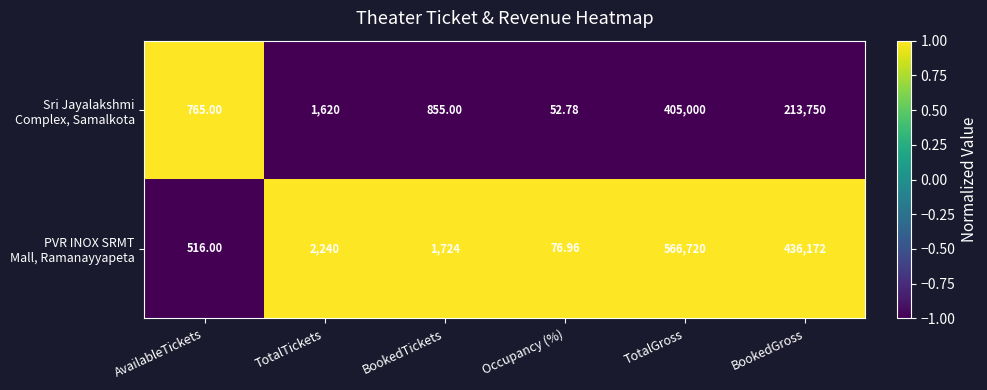

At which category is the sum across all series the highest?

TotalGross